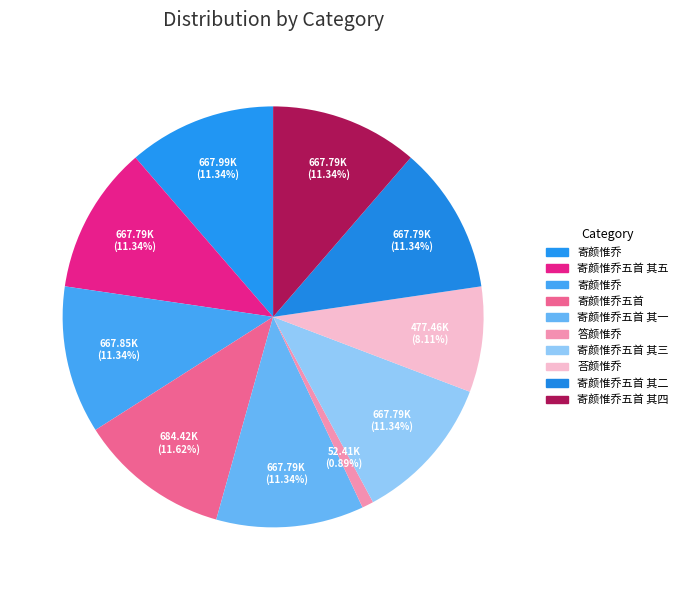

Rank the categories by value from highest to lowest.

寄颜惟乔五首, 寄颜惟乔, 寄颜惟乔, 寄颜惟乔五首 其五, 寄颜惟乔五首 其四, 寄颜惟乔五首 其三, 寄颜惟乔五首 其二, 寄颜惟乔五首 其一, 荅颜惟乔, 答颜惟乔